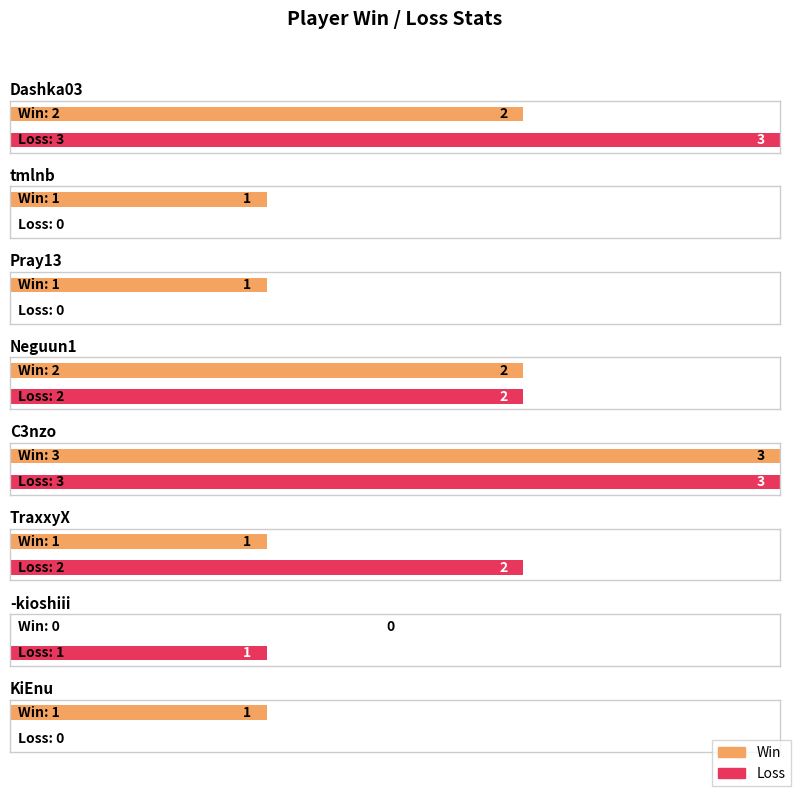

Between Pray13 and KiEnu, which series saw the biggest shift?

Win